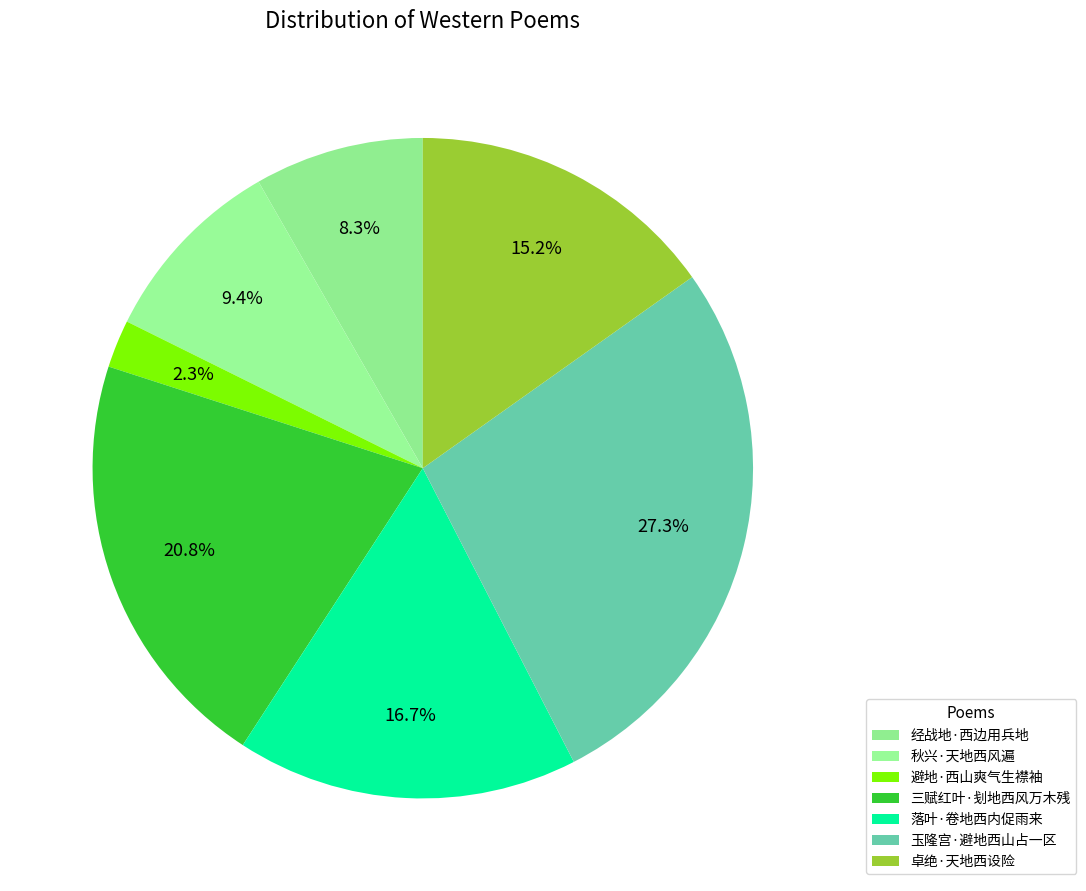

To the nearest percent, what is the difference between the largest and smallest slice percentages?

25%